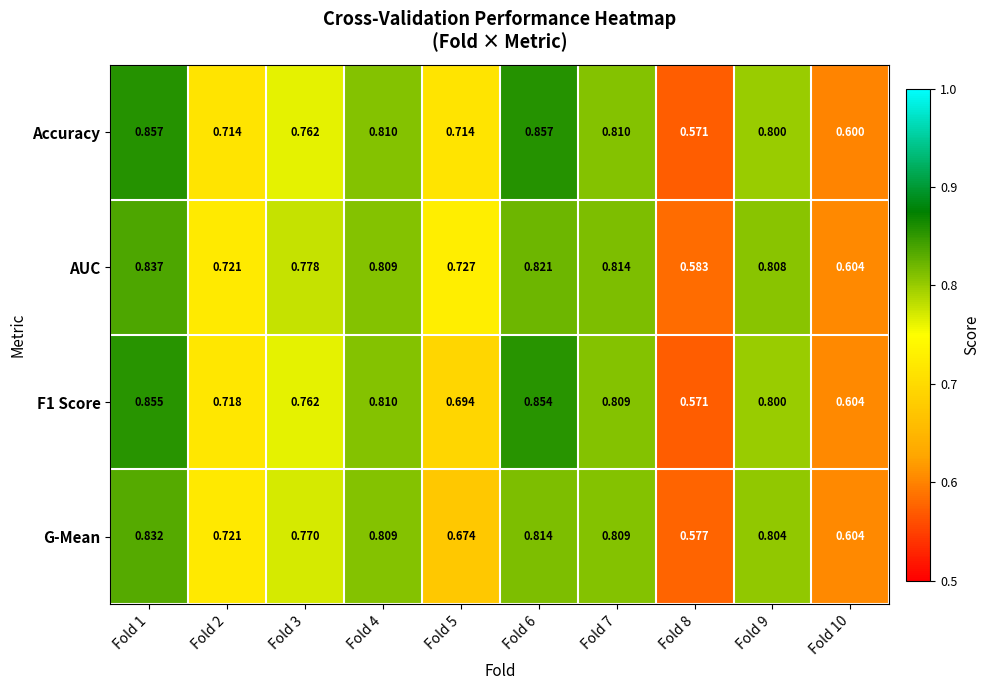

Which series has the largest range (max minus min)?

Accuracy